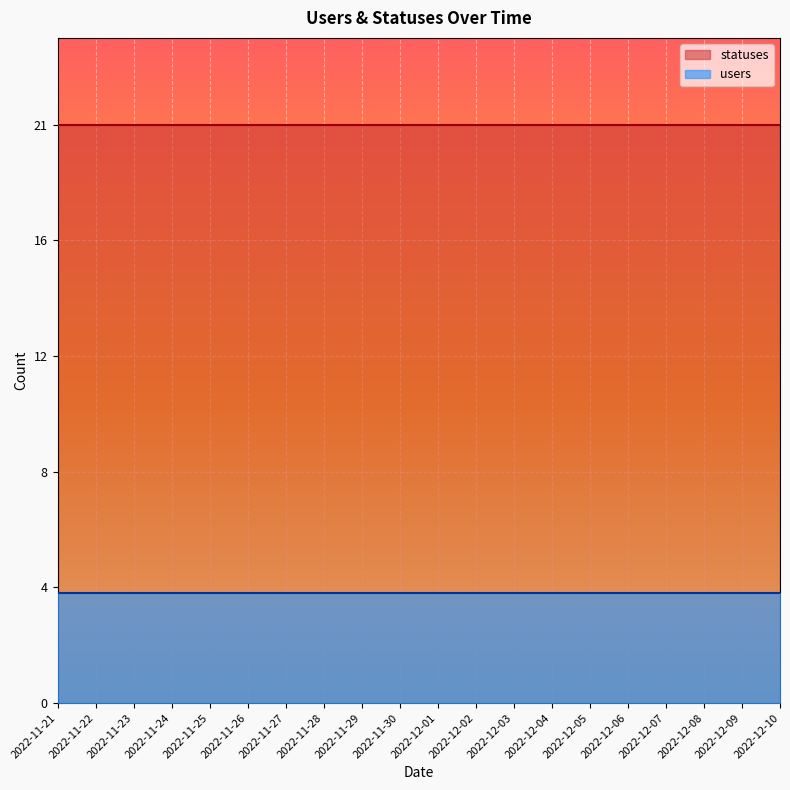

Reading right to left, what are all the values shown in this chart?

statuses: 21	21	21	21	21	21	21	21	21	21	21	21	21	21	21	21	21	21	21	21
users: 4	4	4	4	4	4	4	4	4	4	4	4	4	4	4	4	4	4	4	4